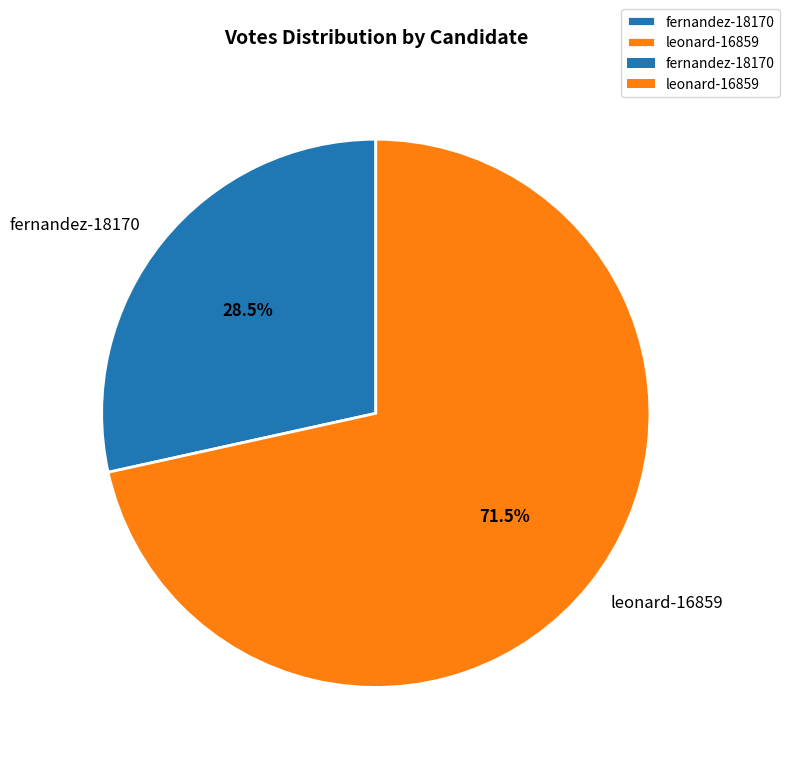

Is leonard-16859 the majority of the pie?

Yes